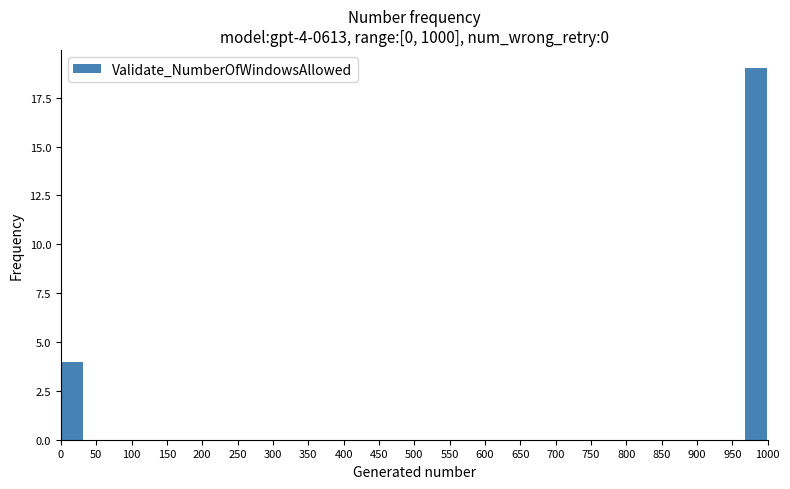

Which range on the x-axis has the tallest bar?

965 to 1000